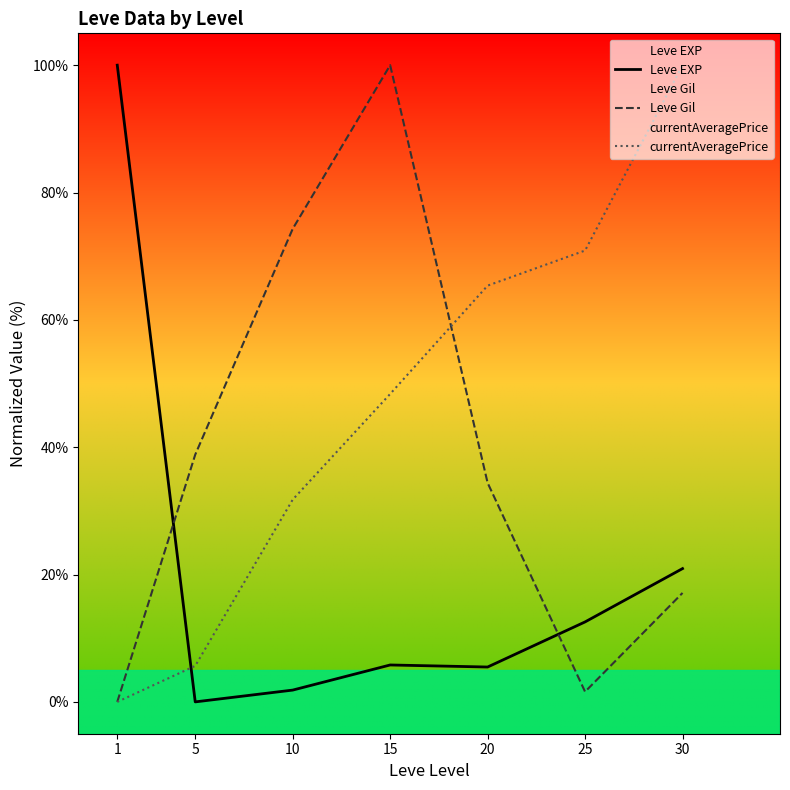

Read the Leve Gil value at 25.

1.6